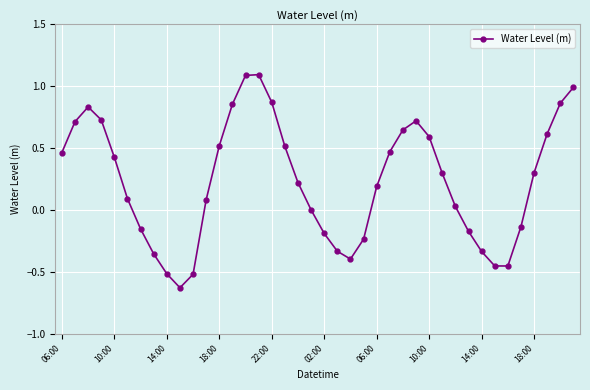

What is the difference between the second highest and second lowest values?

1.6